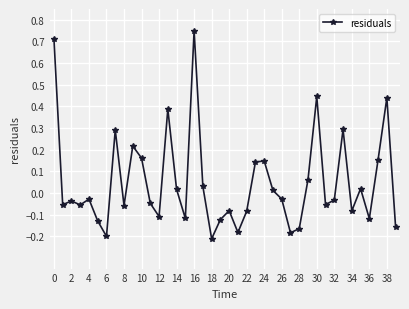

What is the sum of all values?

1.9